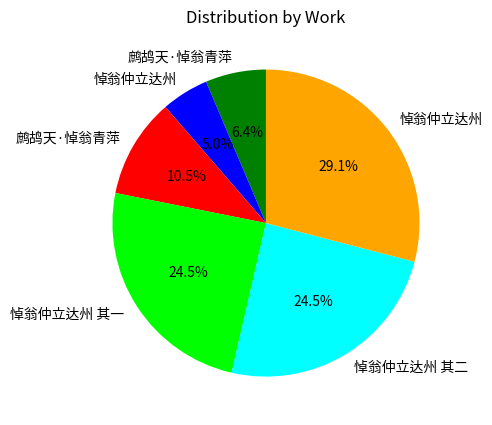

Is there any slice that represents more than half of the pie?

No